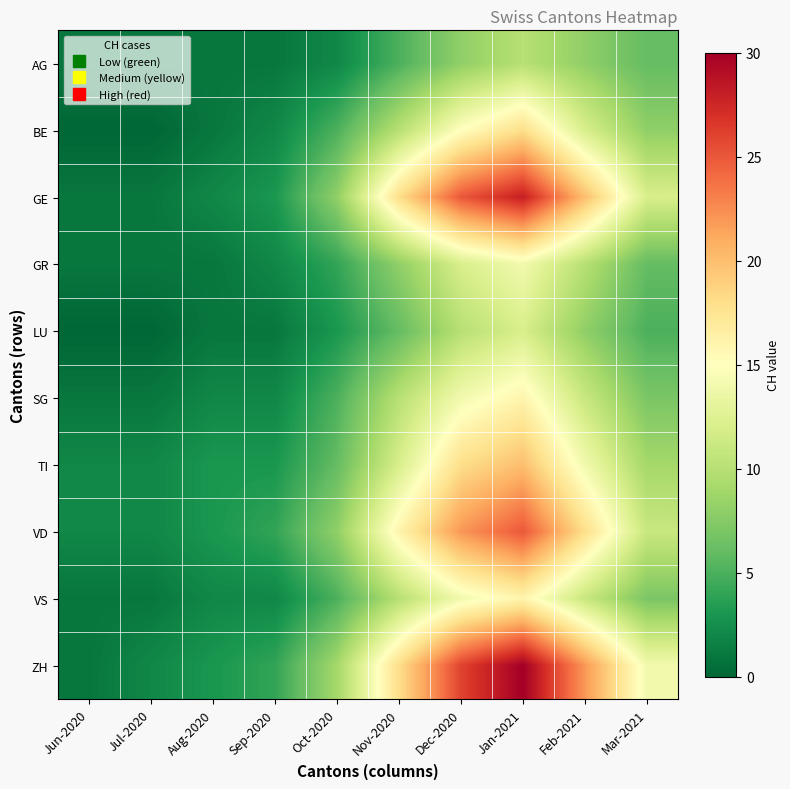

Between Aug-2020 and Feb-2021, which is larger?

Feb-2021